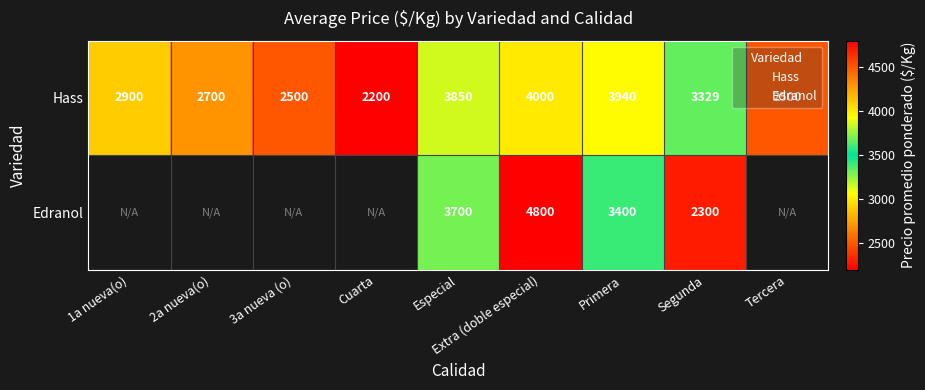

How many data points in Hass are less than 2900?

4